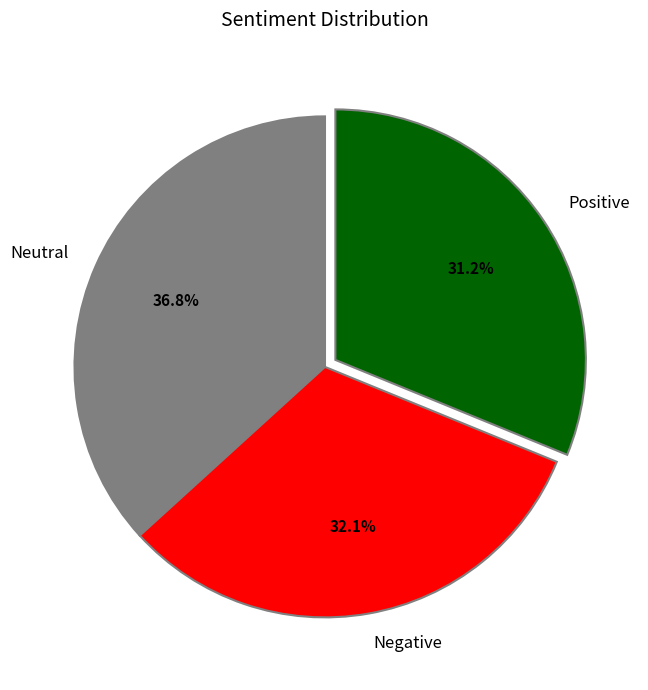

To the nearest percent, what is the average slice percentage?

33%